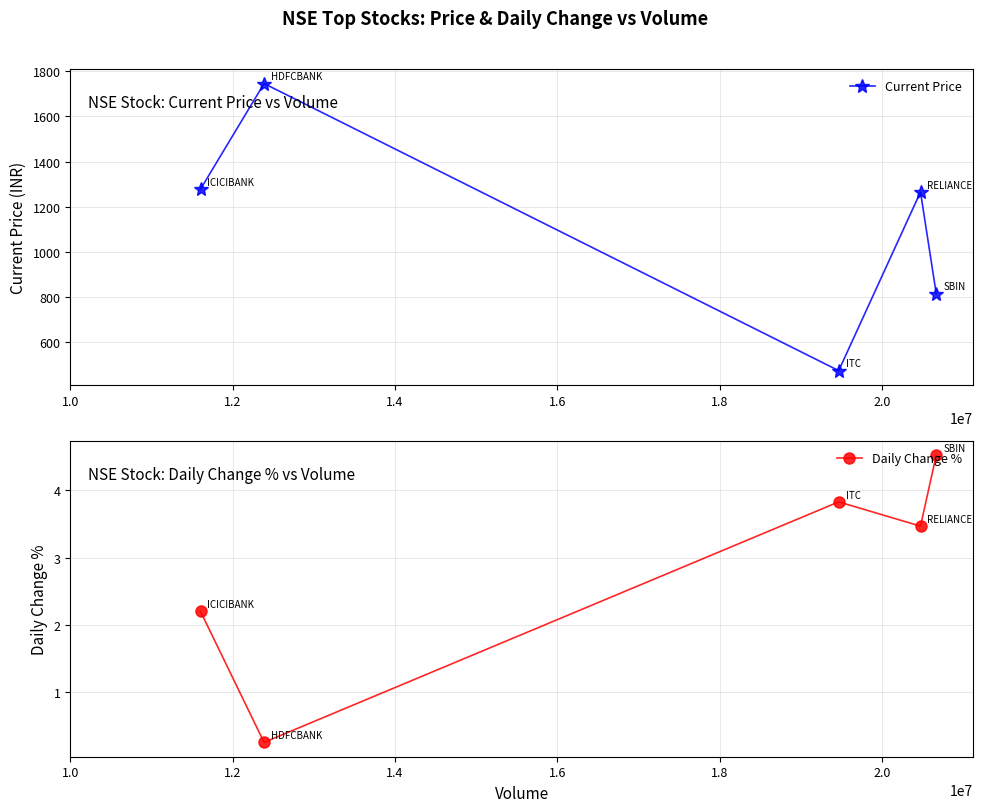

What is the value of the Daily Change % point at the 1st from the left?

2.2